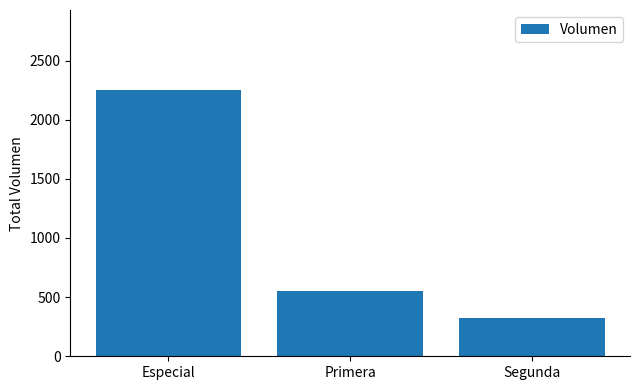

What is the label of the 2nd bar from the left?

Primera